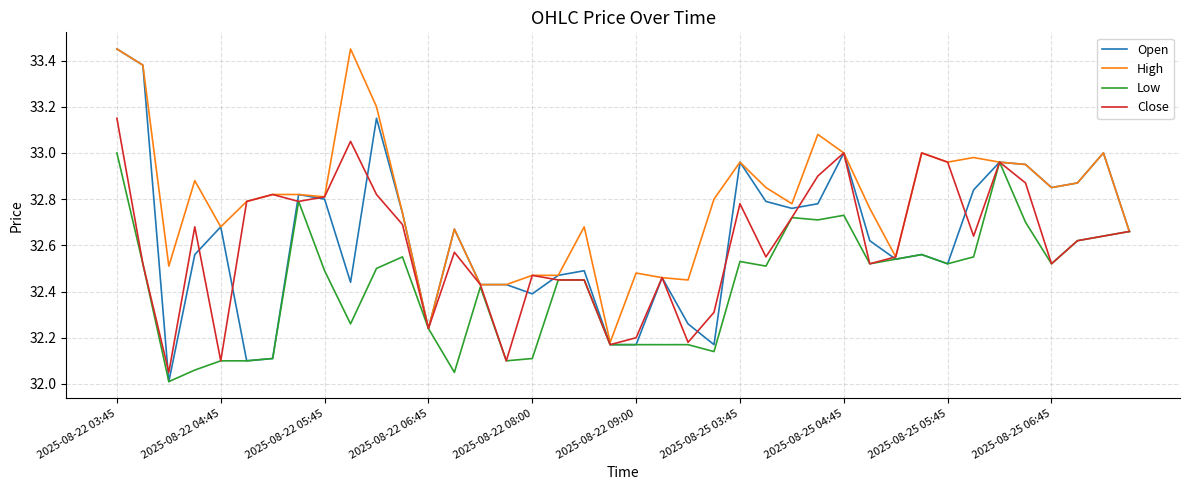

Which series has the largest range (max minus min)?

Open